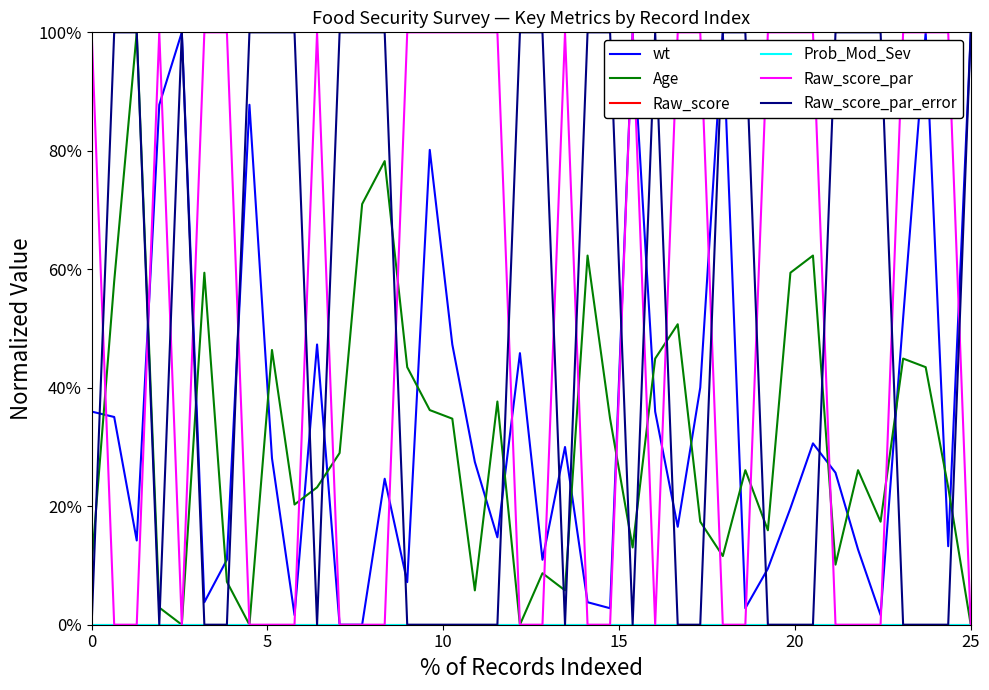

Reading left to right, transcribe all the data shown in this chart.

wt: 36.0	35.1	14.2	87.8	100.0	3.8	11.0	87.8	28.1	1.6	47.3	0.0	0.0	24.6	7.2	80.2	47.3	27.5	14.8	45.8	11.0	30.0	3.8	2.8	100.0	36.0	16.5	40.0	100.0	2.8	9.5	19.7	30.6	25.7	12.7	1.6	51.8	100.0	13.3	100.0
Age: 10.1	58.0	100.0	2.9	0.0	59.4	7.2	0.0	46.4	20.3	23.2	29.0	71.0	78.3	43.5	36.2	34.8	5.8	37.7	0.0	8.7	5.8	62.3	34.8	13.0	44.9	50.7	17.4	11.6	26.1	15.9	59.4	62.3	10.1	26.1	17.4	44.9	43.5	23.2	0.0
Raw_score: 0.0	0.0	0.0	0.0	0.0	0.0	0.0	0.0	0.0	0.0	0.0	0.0	0.0	0.0	0.0	0.0	0.0	0.0	0.0	0.0	0.0	0.0	0.0	0.0	0.0	0.0	0.0	0.0	0.0	0.0	0.0	0.0	0.0	0.0	0.0	0.0	0.0	0.0	0.0	0.0
Prob_Mod_Sev: 0.0	0.0	0.0	0.0	0.0	0.0	0.0	0.0	0.0	0.0	0.0	0.0	0.0	0.0	0.0	0.0	0.0	0.0	0.0	0.0	0.0	0.0	0.0	0.0	0.0	0.0	0.0	0.0	0.0	0.0	0.0	0.0	0.0	0.0	0.0	0.0	0.0	0.0	0.0	0.0
Raw_score_par: 100.0	0.0	0.0	100.0	0.0	100.0	100.0	0.0	0.0	0.0	100.0	0.0	0.0	0.0	100.0	100.0	100.0	100.0	100.0	0.0	0.0	100.0	0.0	0.0	100.0	0.0	100.0	100.0	0.0	0.0	100.0	100.0	100.0	0.0	0.0	0.0	100.0	100.0	100.0	0.0
Raw_score_par_error: 0.0	100.0	100.0	0.0	100.0	0.0	0.0	100.0	100.0	100.0	0.0	100.0	100.0	100.0	0.0	0.0	0.0	0.0	0.0	100.0	100.0	0.0	100.0	100.0	0.0	100.0	0.0	0.0	100.0	100.0	0.0	0.0	0.0	100.0	100.0	100.0	0.0	0.0	0.0	100.0